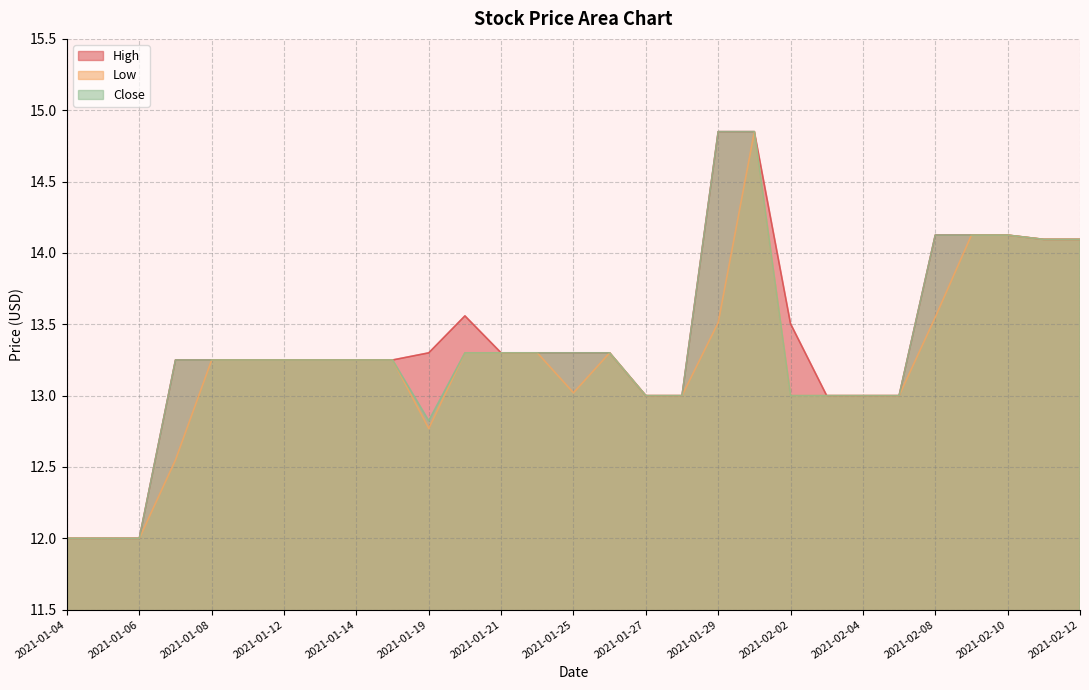

What is the sum of all Low values?

383.4